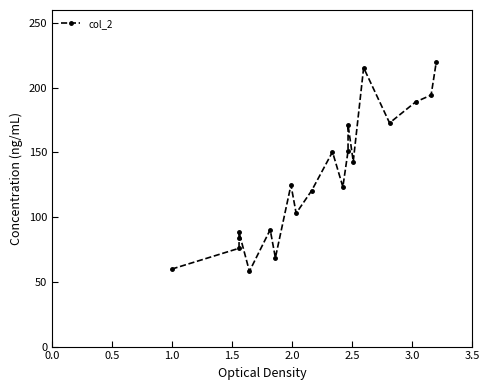

What is the minimum value shown in the chart?

58.1